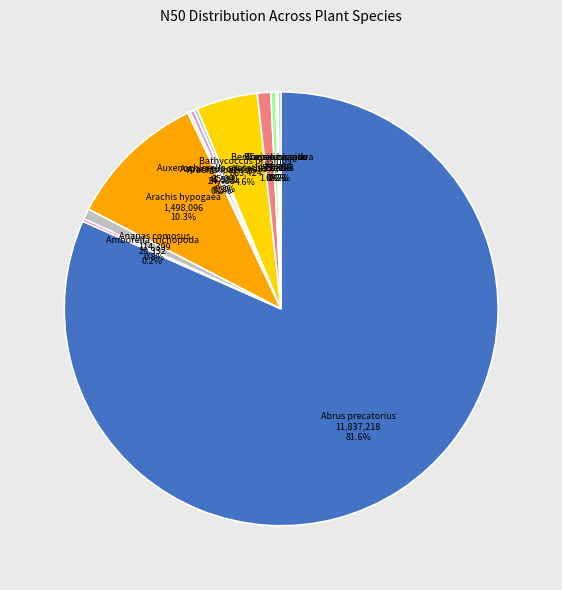

To the nearest percent, what percentage of the pie is Bathycoccus prasinos?

5%